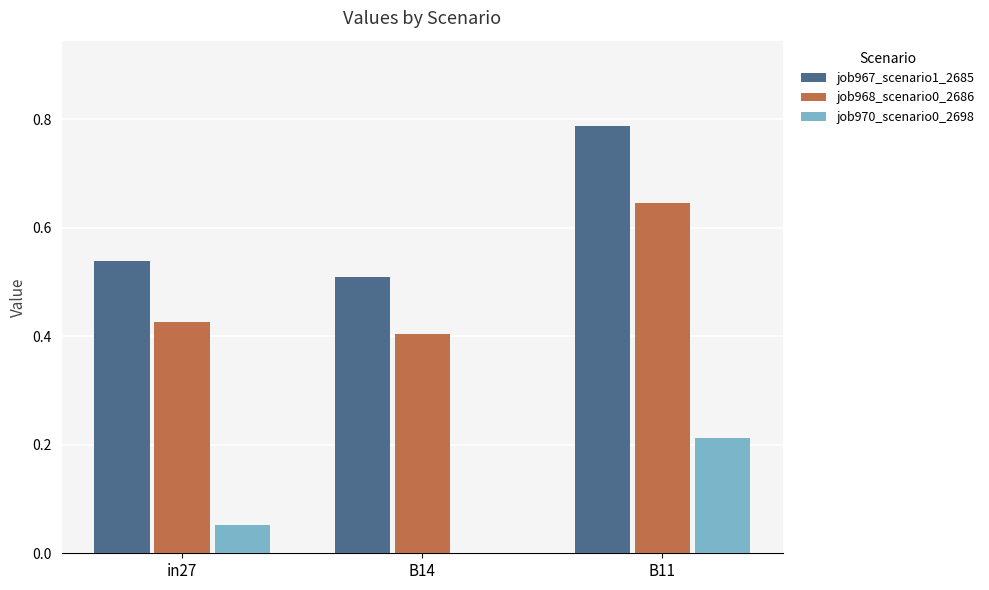

At which category is the sum across all series the highest?

B11